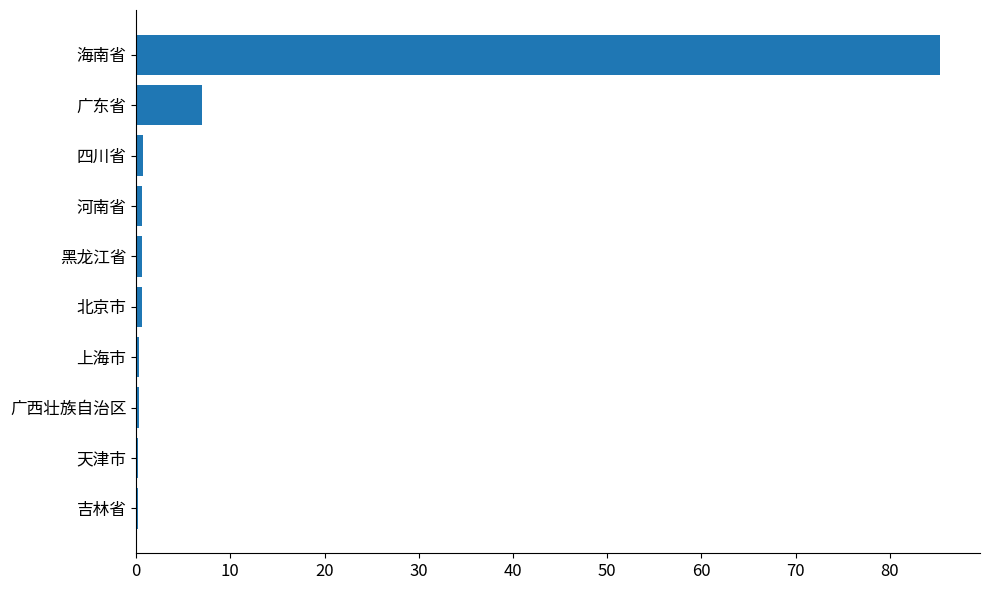

What is the greatest value displayed?

85.3